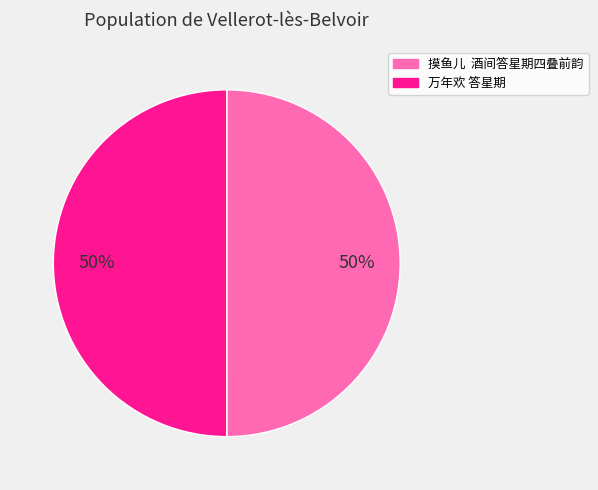

Is it true that 万年欢 答星期 is 50% of the pie?

True